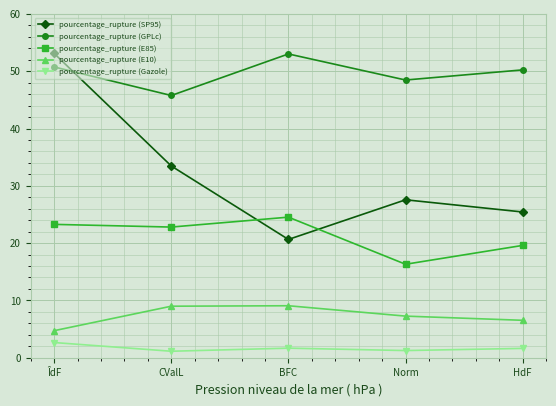

True or false: pourcentage_rupture (E10) and pourcentage_rupture (SP95) intersect in this chart.

False